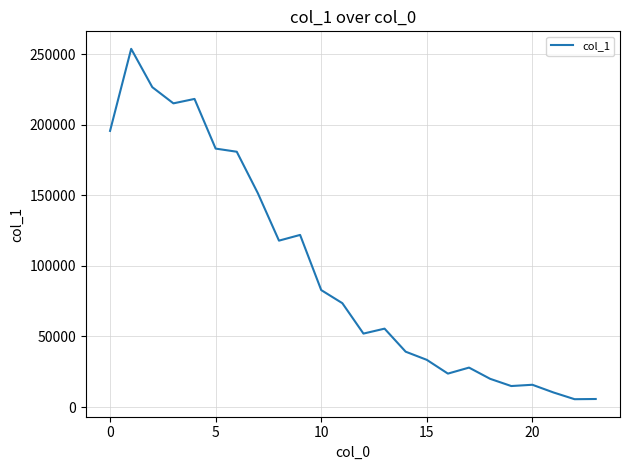

What is the difference between the maximum and minimum values?

248394